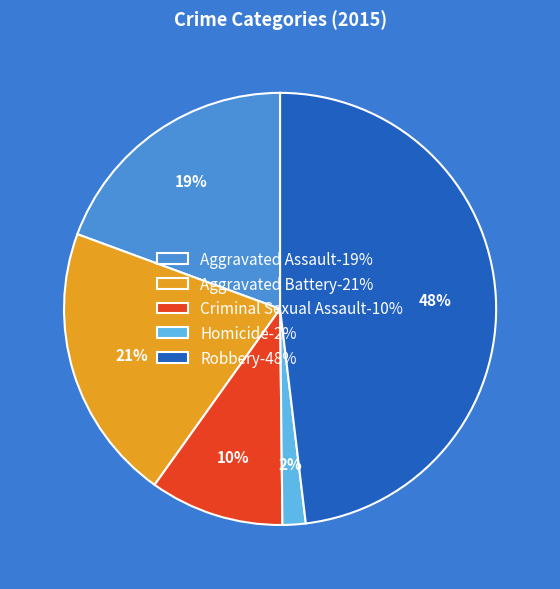

Is it true that Aggravated Assault is 6% of the pie?

False